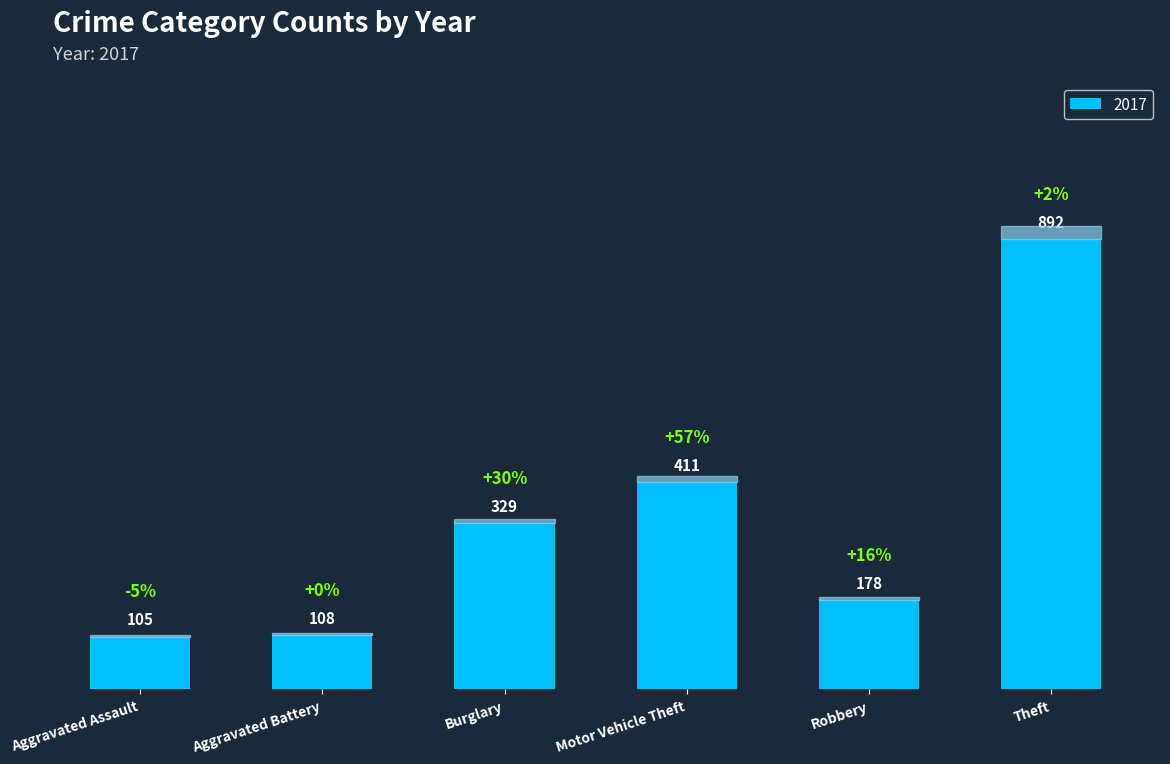

What is the sum of all values?

2023